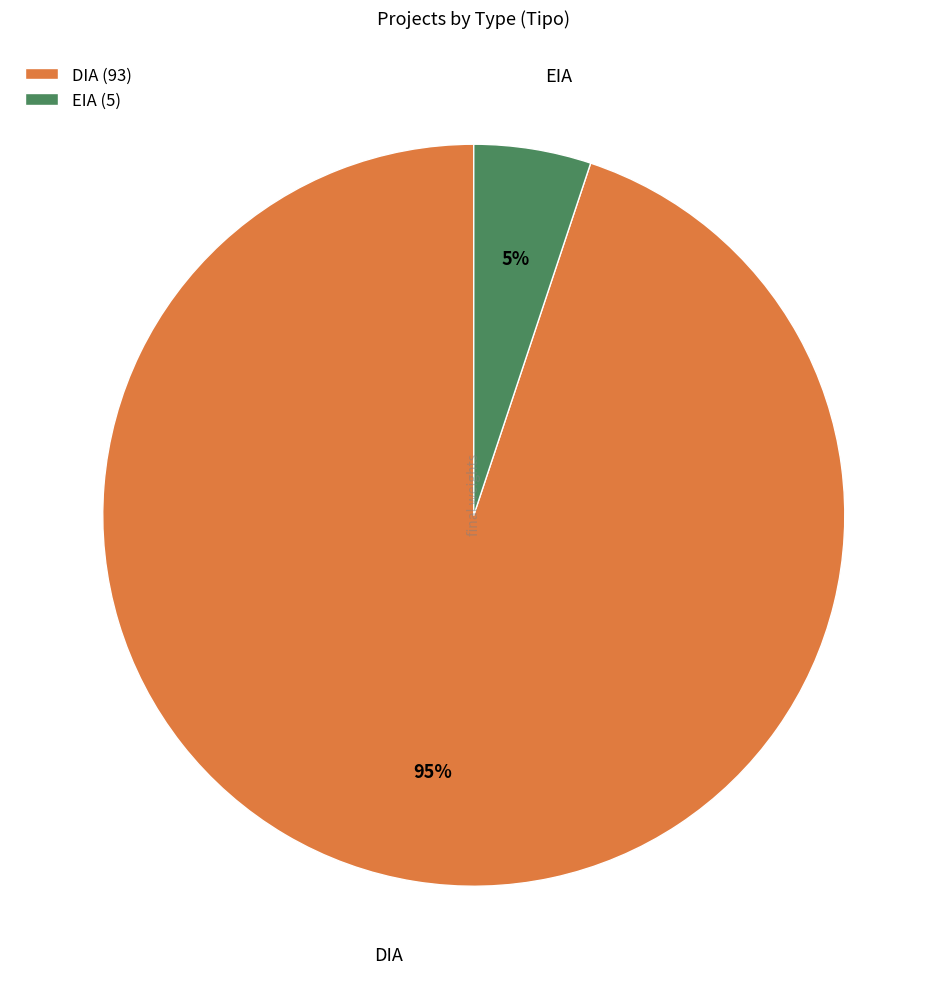

Which slice is the smallest?

EIA